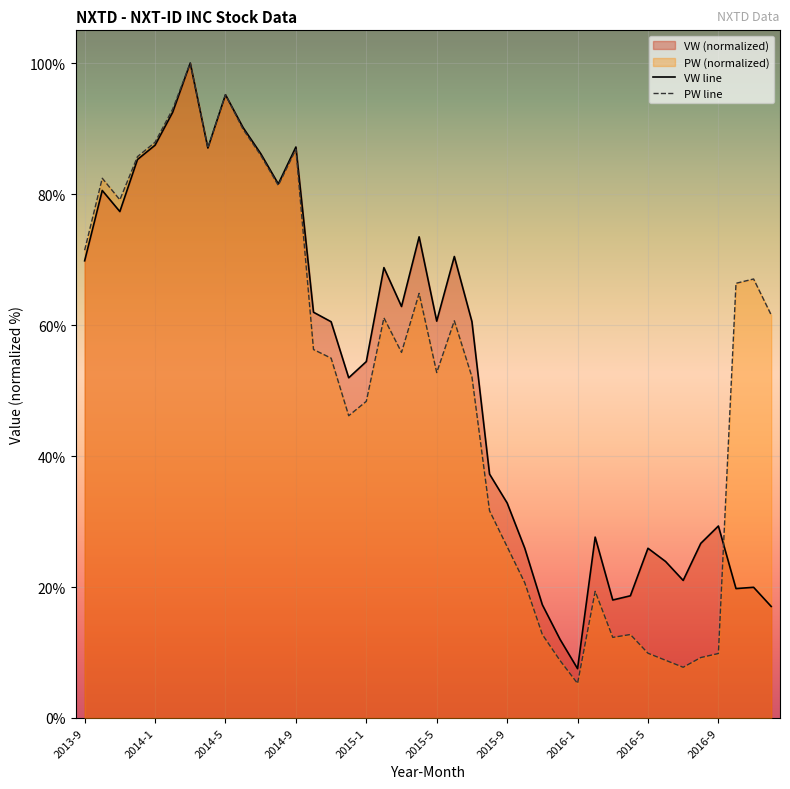

At which category does VW reach its first local valley?

2013-11